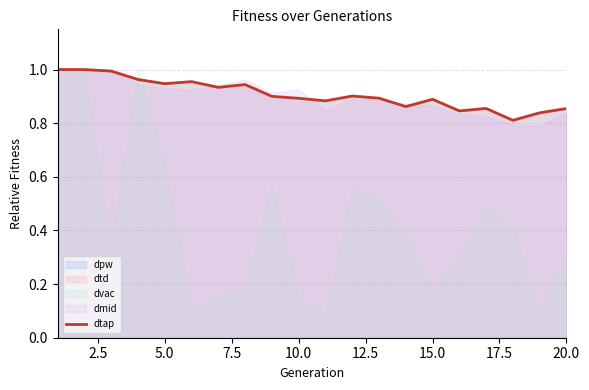

What is the value of the 15th point from the left?

0.9